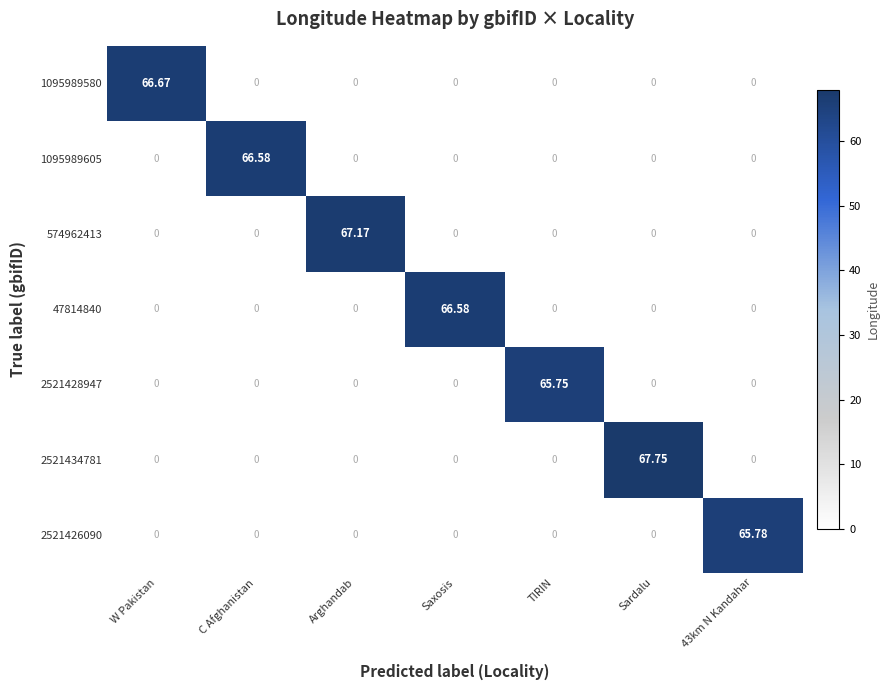

Which category has the highest value across all series?

Sardalu